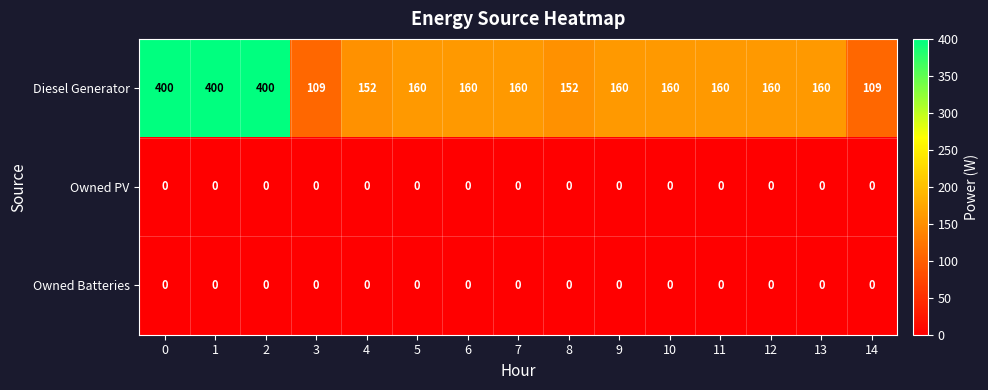

What is the spread (max minus min) of values at 1?

400